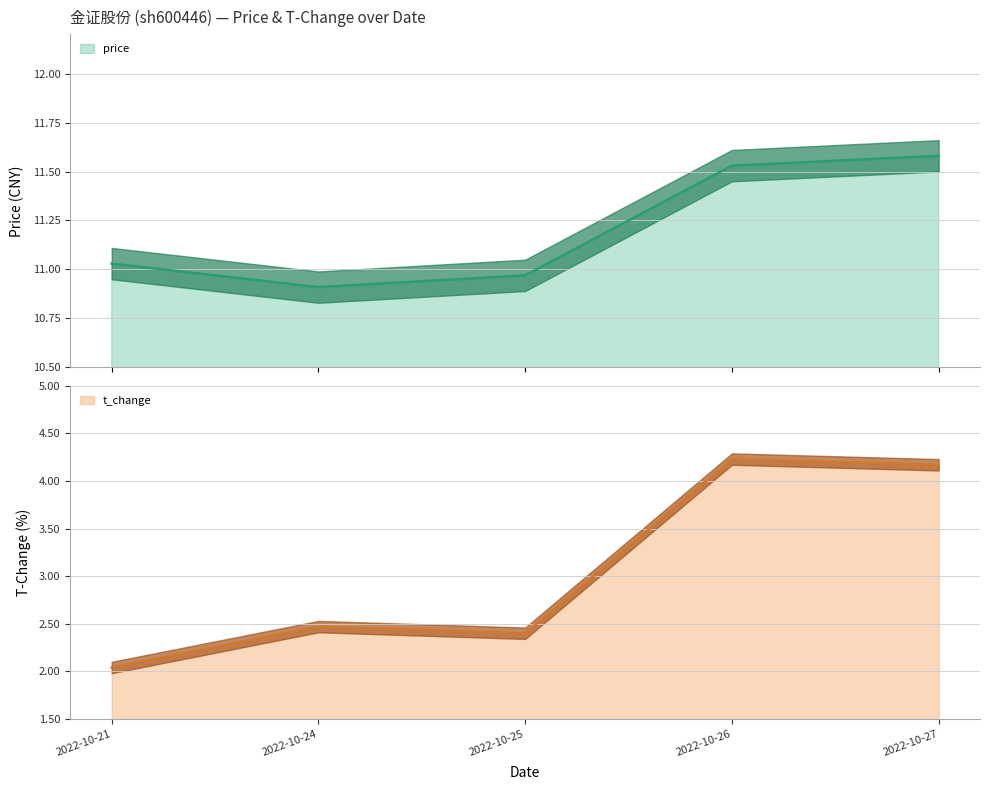

Count the number of data series in this chart.

2